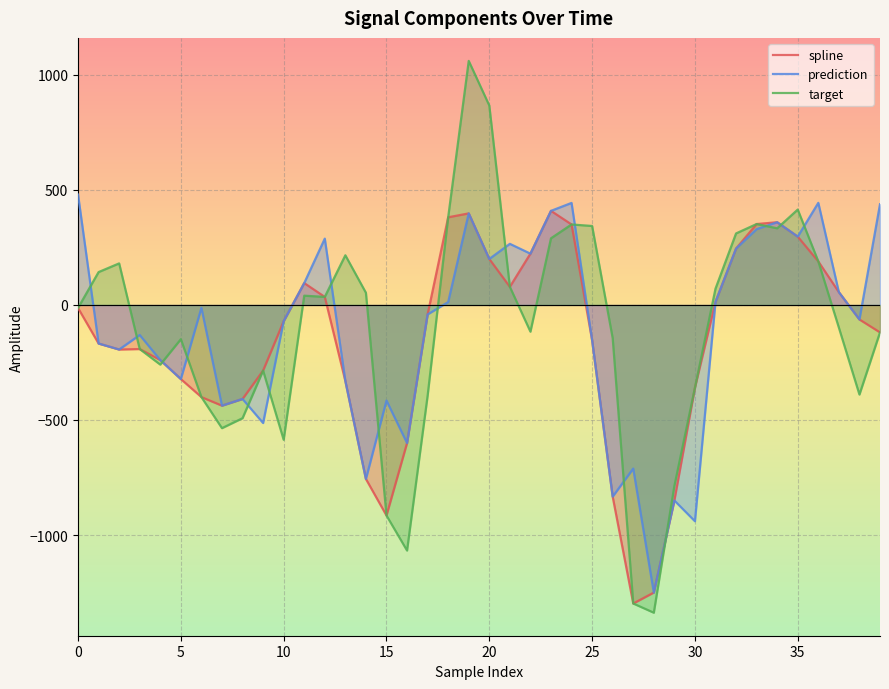

What is the label of the 33rd point from the left?

32